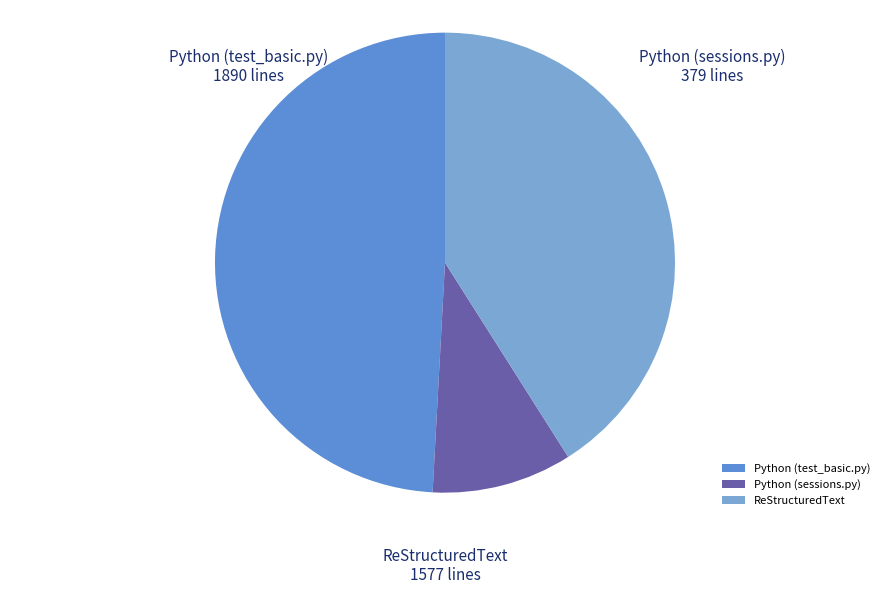

Which has a higher value, ReStructuredText or Python (sessions.py)?

ReStructuredText